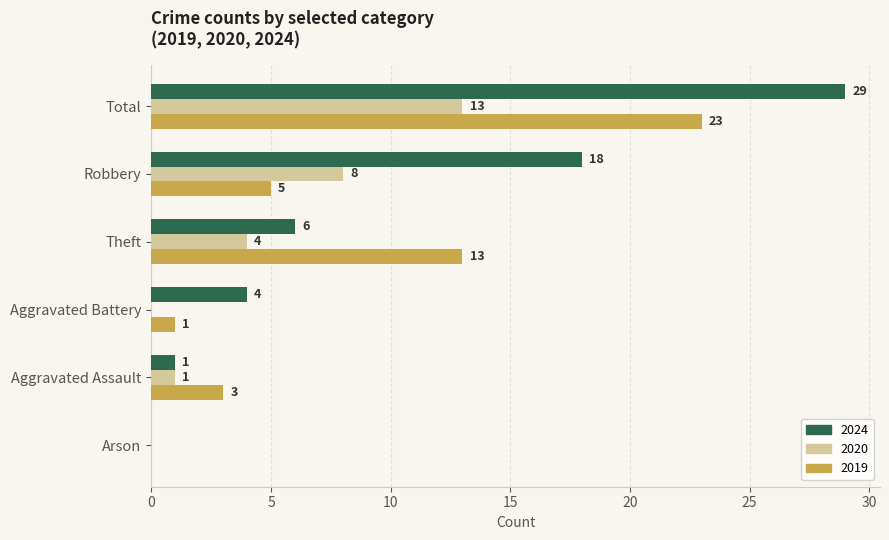

At which label is 2024 closest to 14?

Robbery